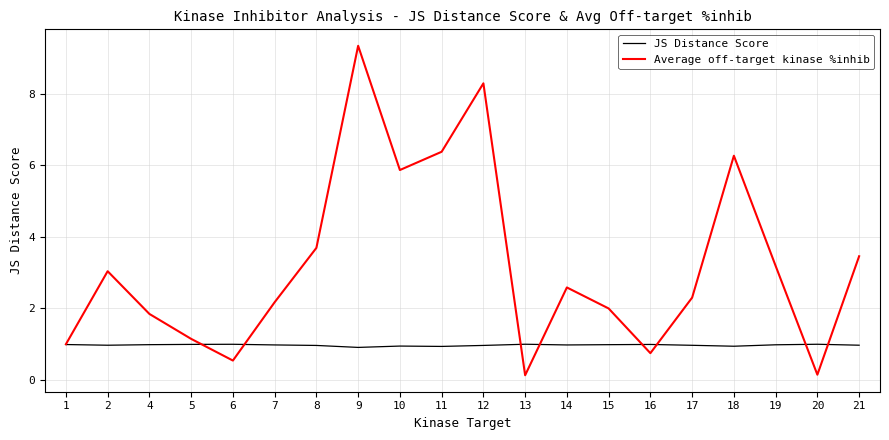

The value of Average off-target kinase %inhib at 8 is 3.7. True or false?

True